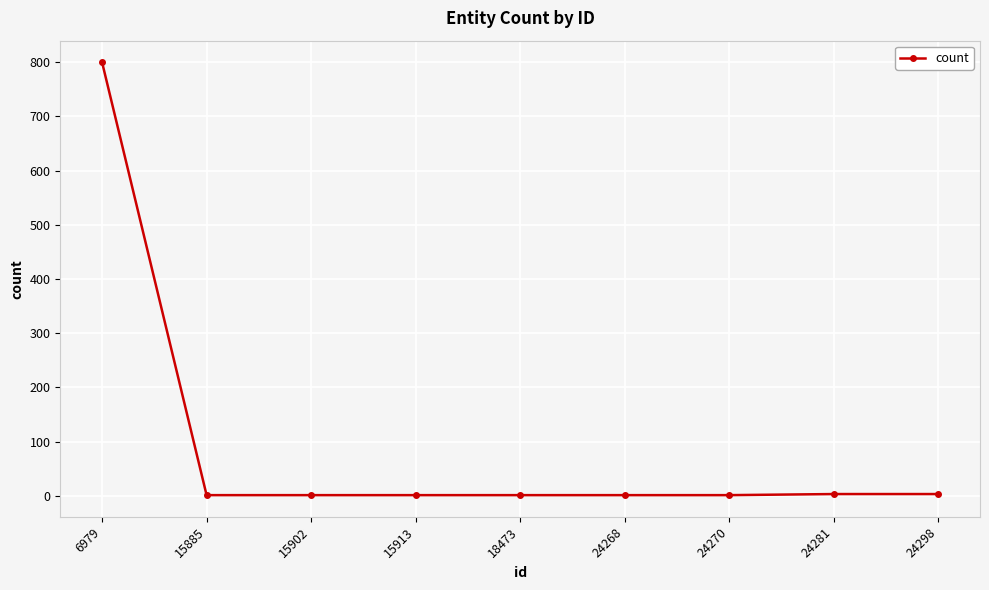

True or false: the data shows 1 at 15913.

True